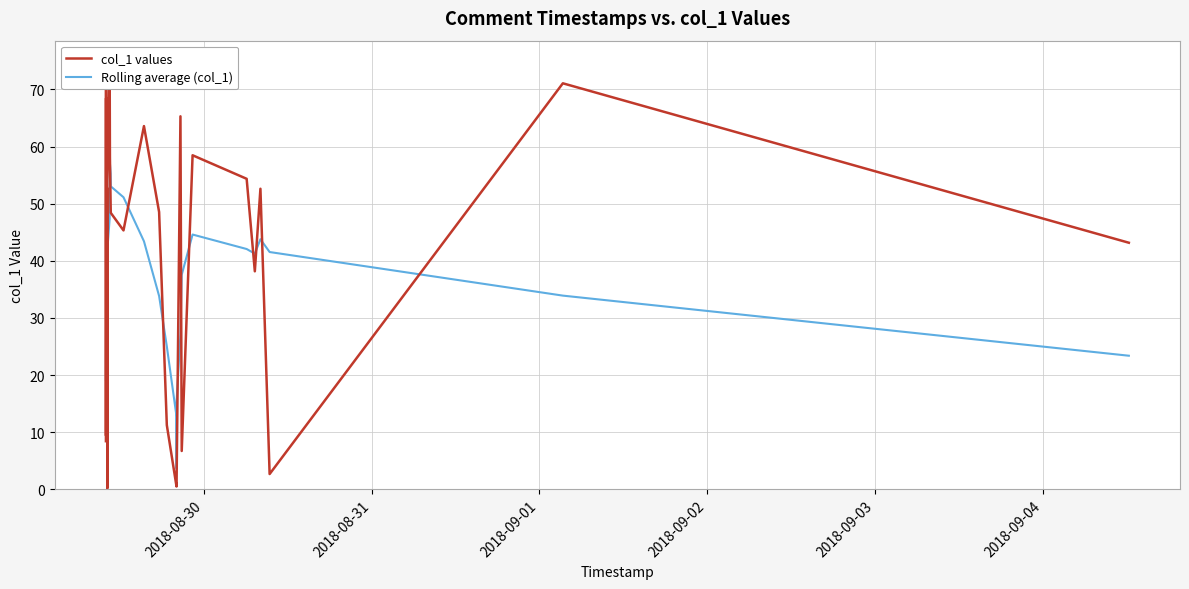

List the series in order of their overall mean, lowest first.

Rolling average (col_1), col_1 values